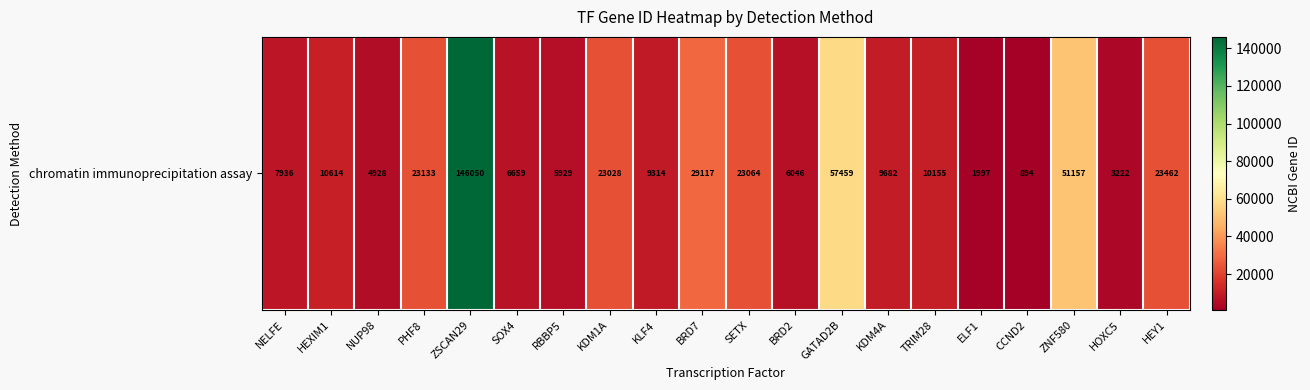

Reading right to left, transcribe all the data shown in this chart.

HEY1=23462	HOXC5=3222	ZNF580=51157	CCND2=894	ELF1=1997	TRIM28=10155	KDM4A=9682	GATAD2B=57459	BRD2=6046	SETX=23064	BRD7=29117	KLF4=9314	KDM1A=23028	RBBP5=5929	SOX4=6659	ZSCAN29=146050	PHF8=23133	NUP98=4928	HEXIM1=10614	NELFE=7936